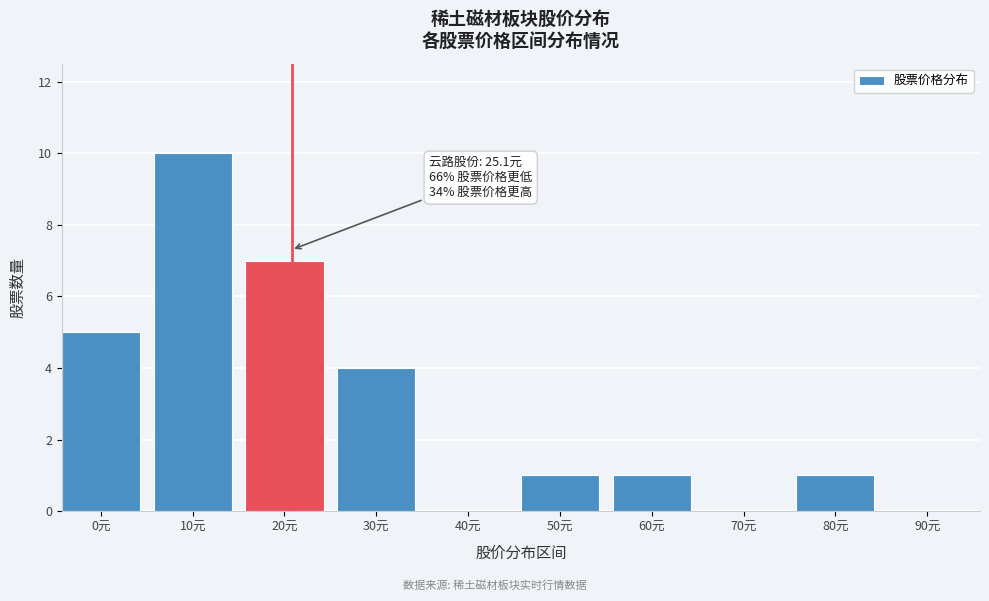

Reading left to right, transcribe all the data shown in this chart.

0元=5	10元=10	20元=7	30元=4	40元=0	50元=1	60元=1	70元=0	80元=1	90元=0